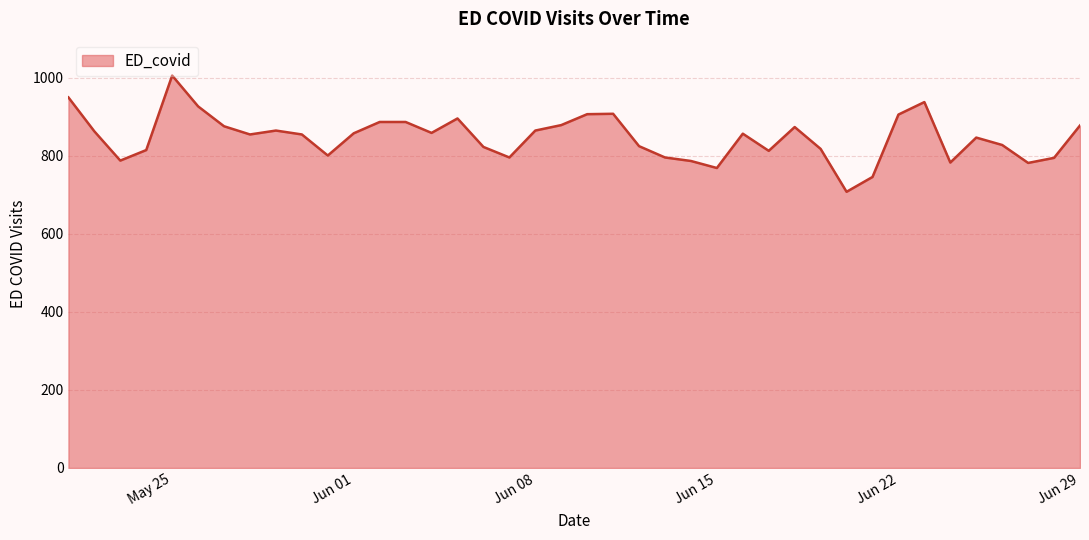

Does the chart display data point markers on the line(s)?

No